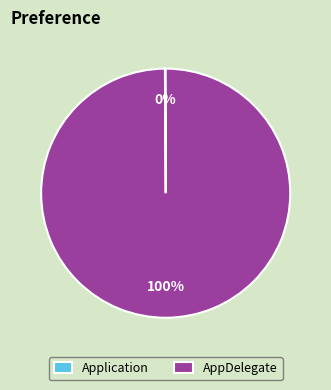

To the nearest percent, what percentage of the pie is AppDelegate?

100%